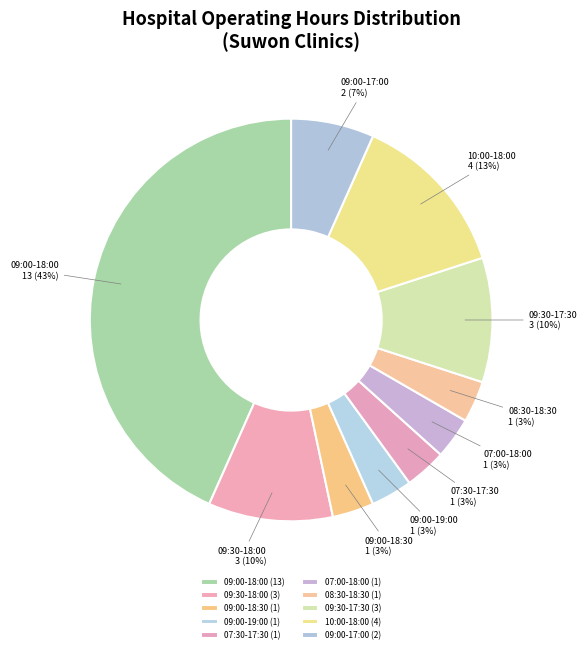

True or false: 07:30-17:30 accounts for 10% of the total.

False